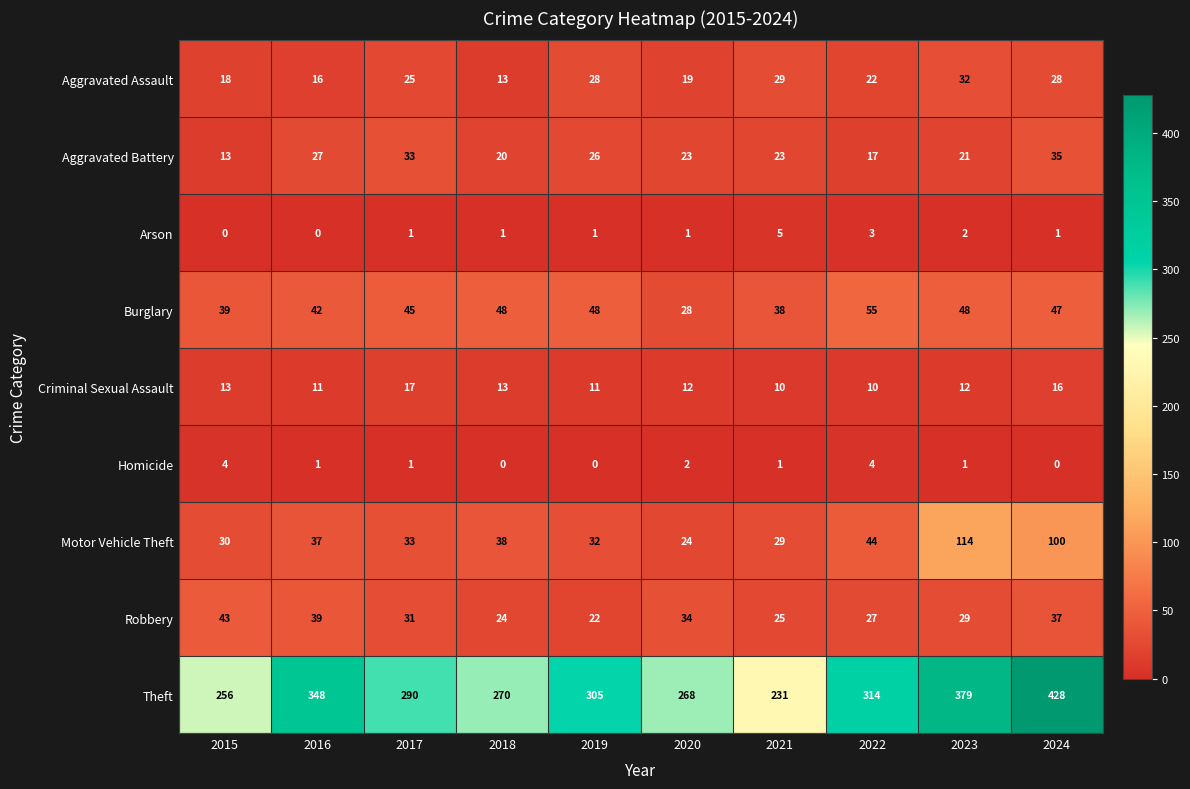

Which series has the widest spread of values?

Theft